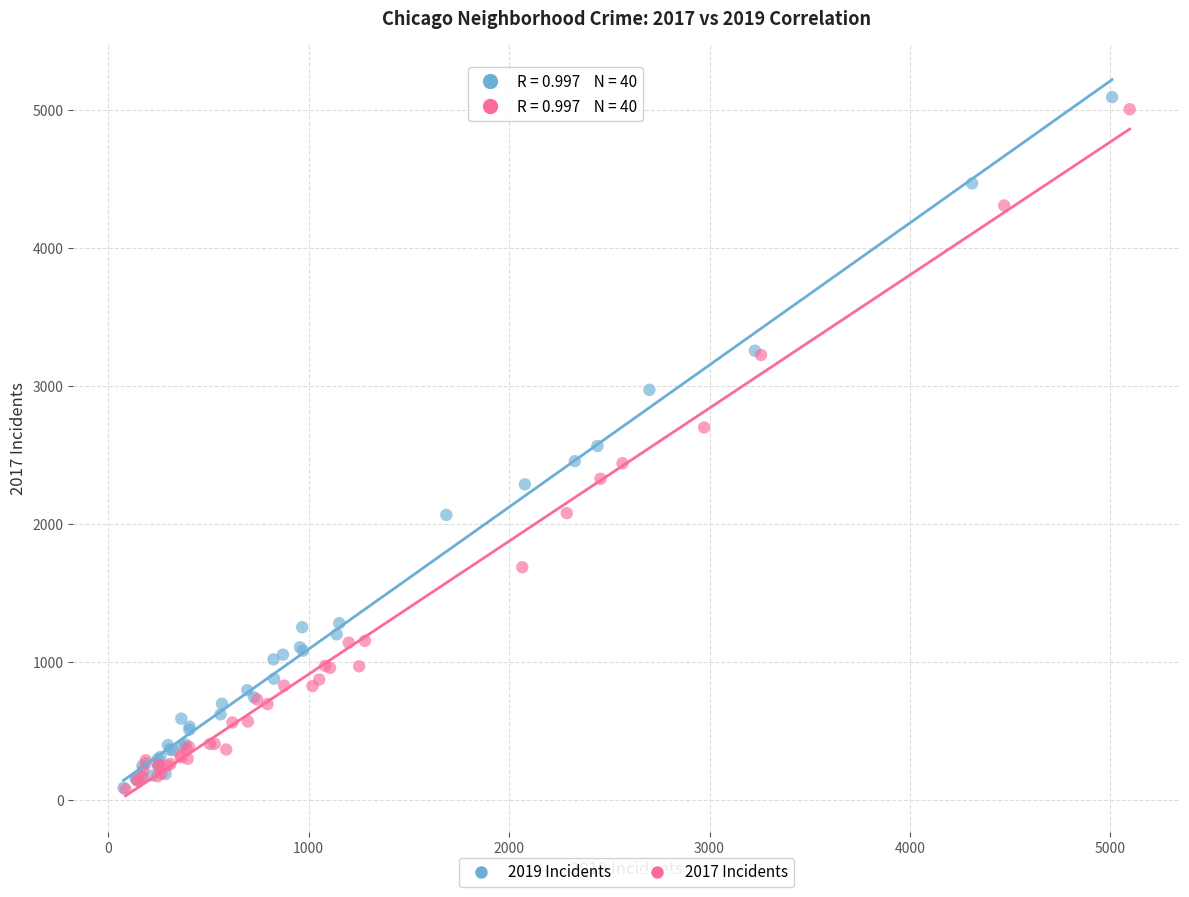

Which series has the largest Y range (max minus min)?

2019 Incidents